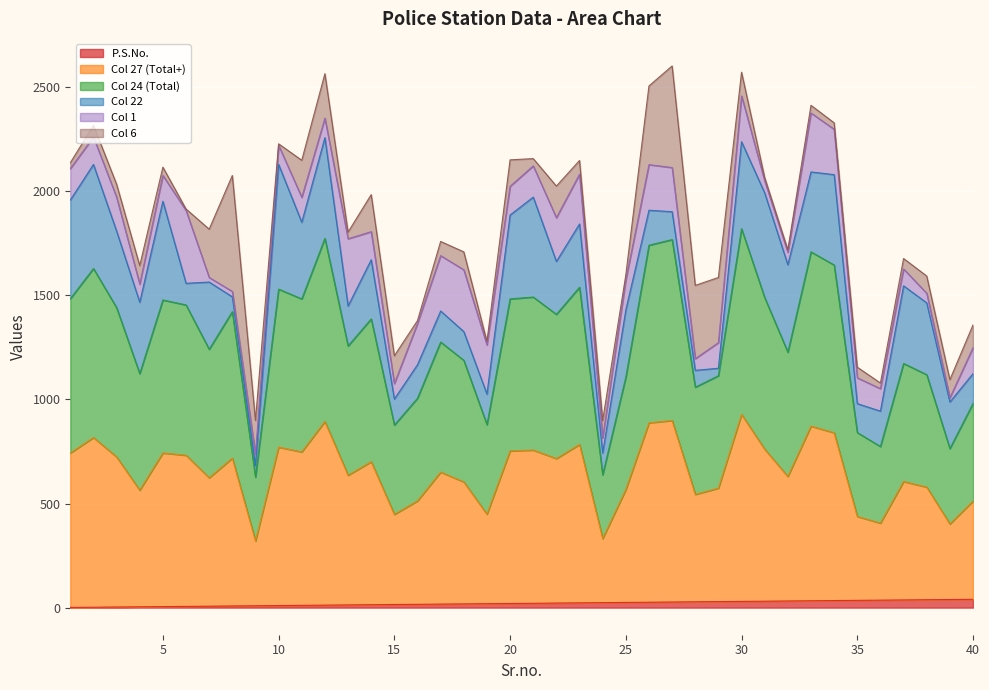

What is the value of the P.S.No. point at the 6th from the left?

6